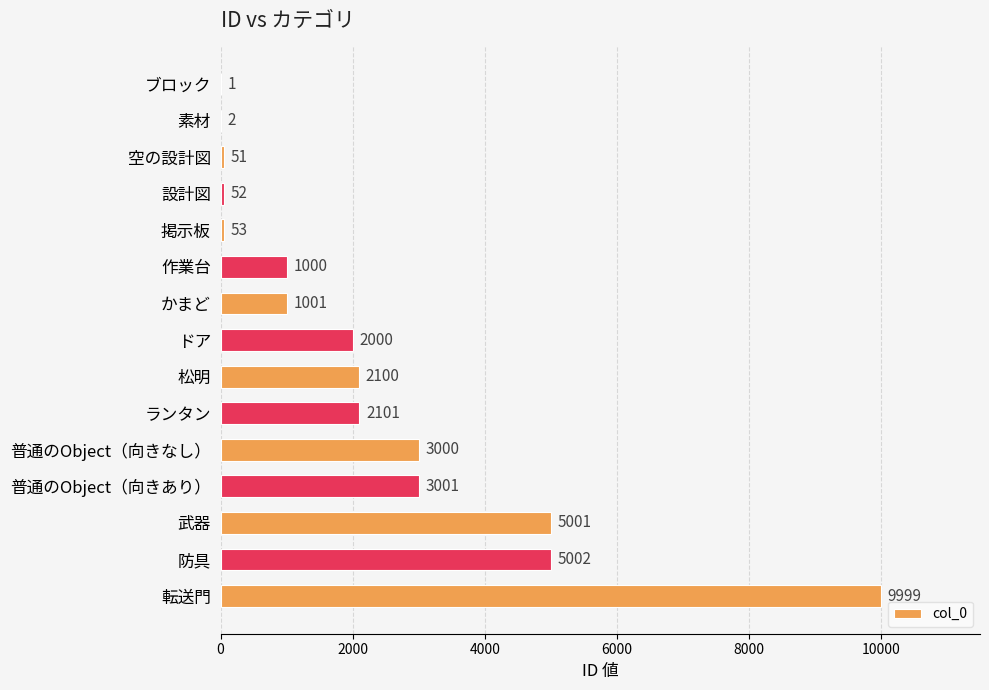

Is it true that the value at ランタン is 2101?

True